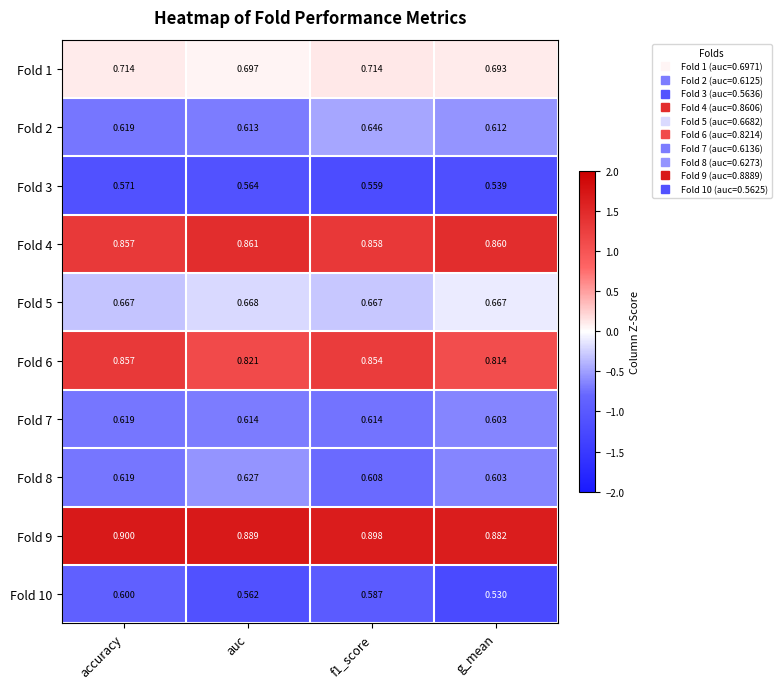

At which label is Fold 1 closest to 0?

g_mean